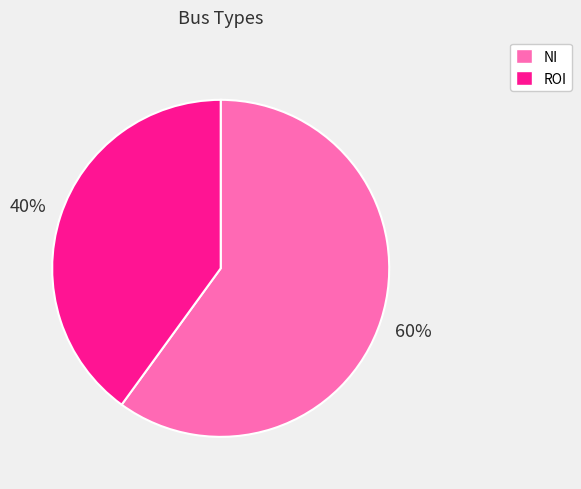

What is the largest slice in the pie chart?

NI